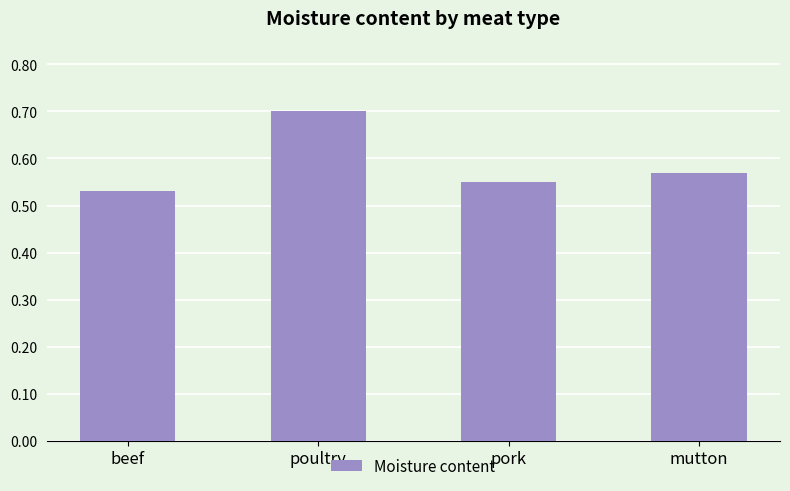

Is it true that the value at poultry is 0.7?

True